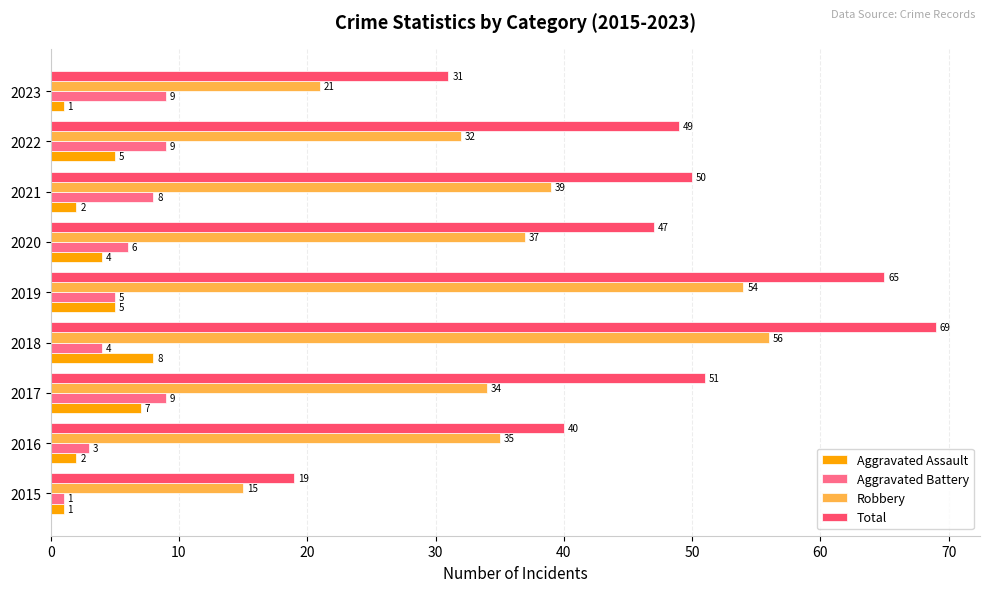

Which series has the largest range (max minus min)?

Total